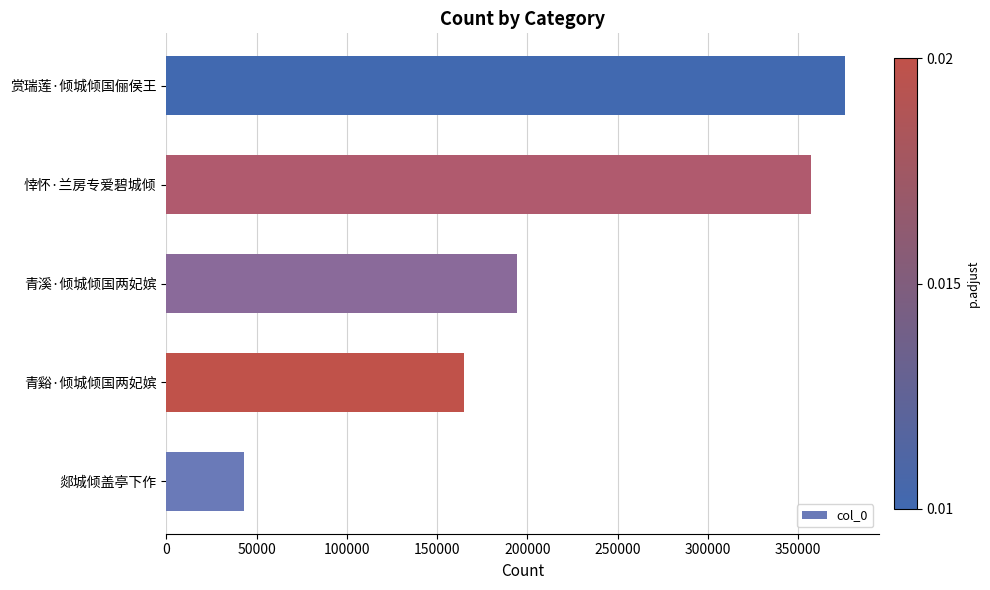

Is it true that the value at 青溪·倾城倾国两妃嫔 is 74879?

False